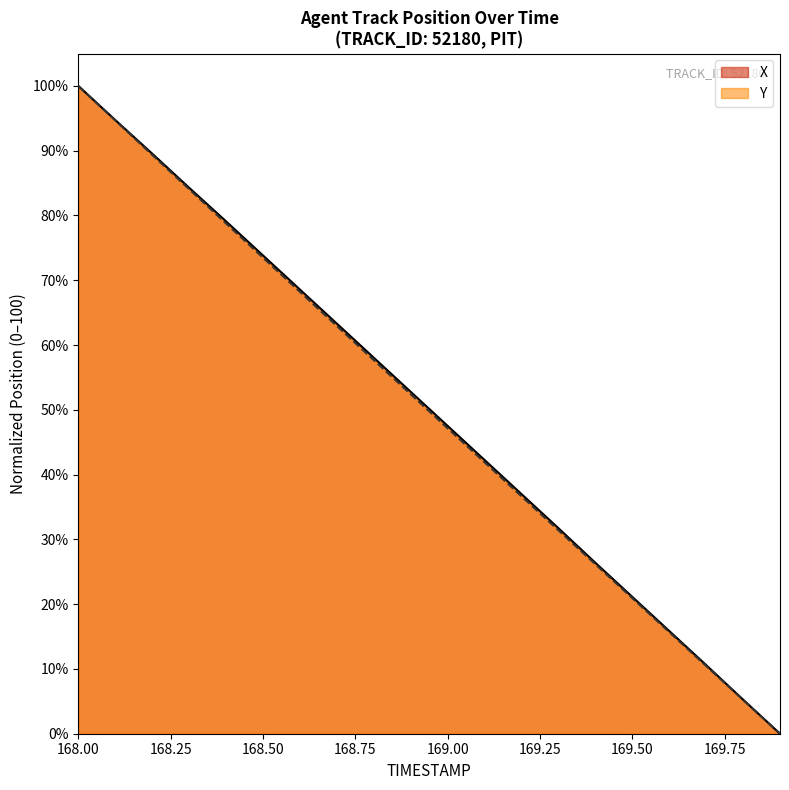

What is the difference between the maximum and minimum values in the X series?

100.0